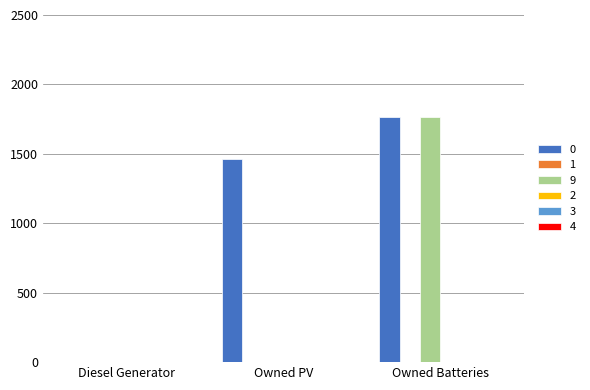

The value of 0 at Owned PV is 1461. True or false?

True